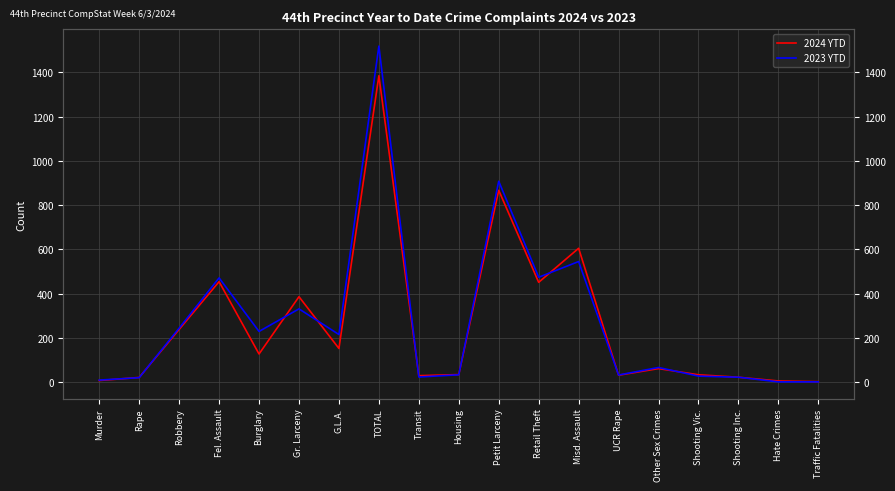

List the labels in order of 2024 YTD value, smallest first.

Traffic Fatalities, Hate Crimes, Murder, Rape, Shooting Inc., Transit, UCR Rape, Shooting Vic., Housing, Other Sex Crimes, Burglary, G.L.A., Robbery, Gr. Larceny, Retail Theft, Fel. Assault, Misd. Assault, Petit Larceny, TOTAL